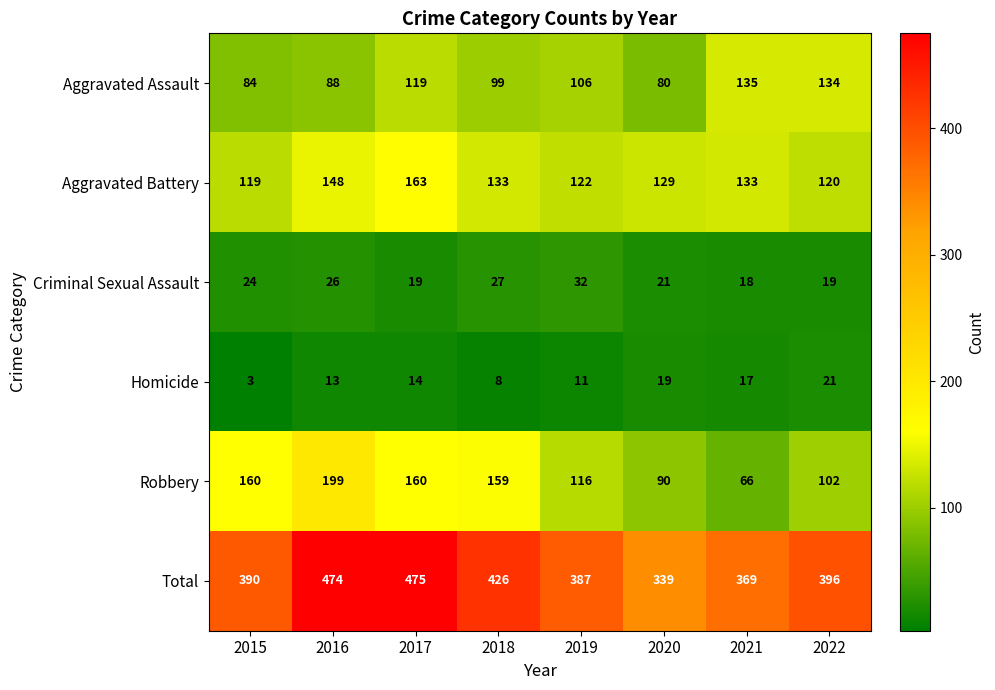

What is the total value across all series at 2017?

950